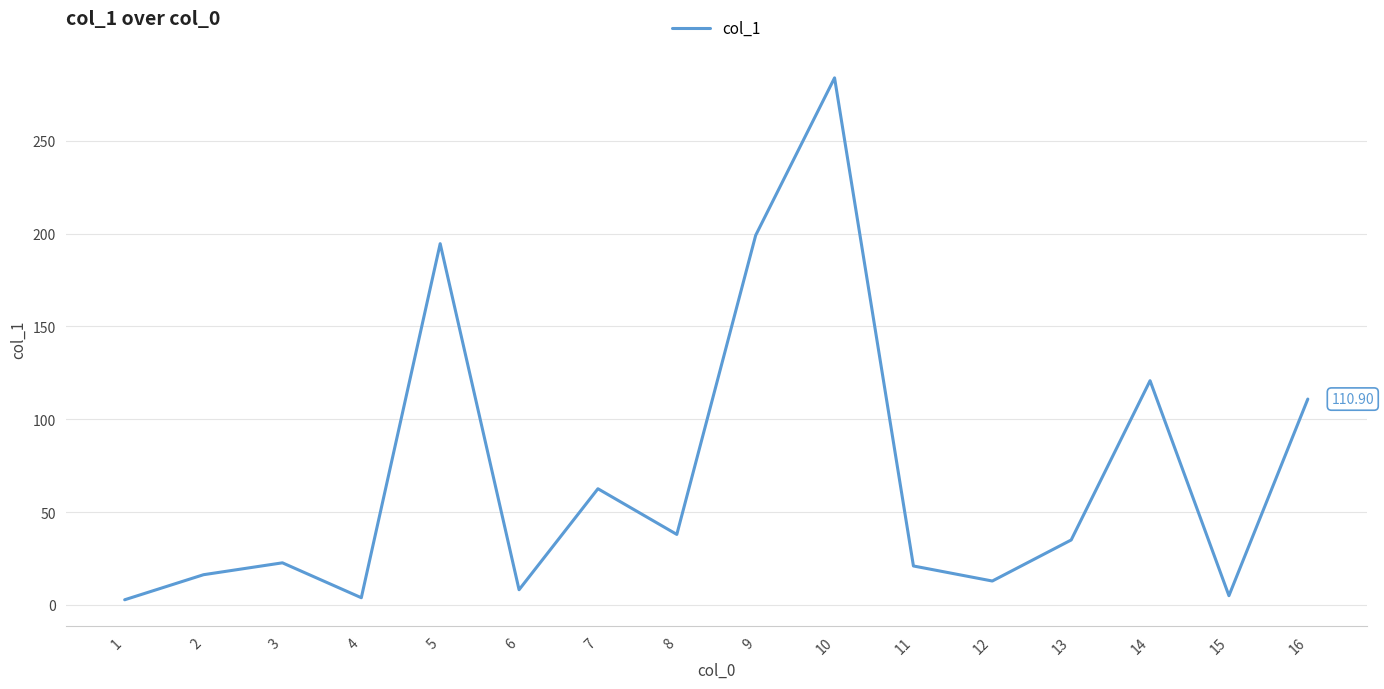

What is the ratio of the value at 8 to the value at 2?

2.3